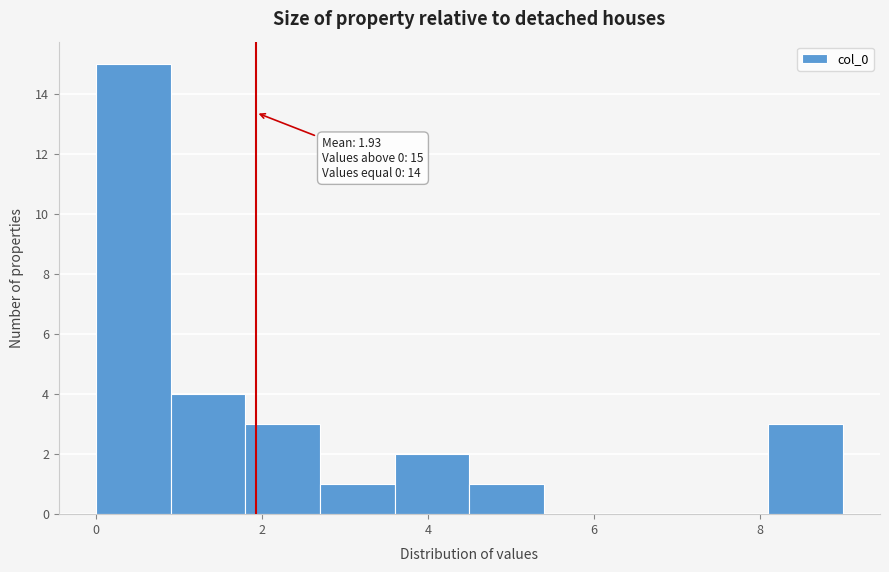

Over which range of the x-axis is the bar tallest?

0.0 to 1.0